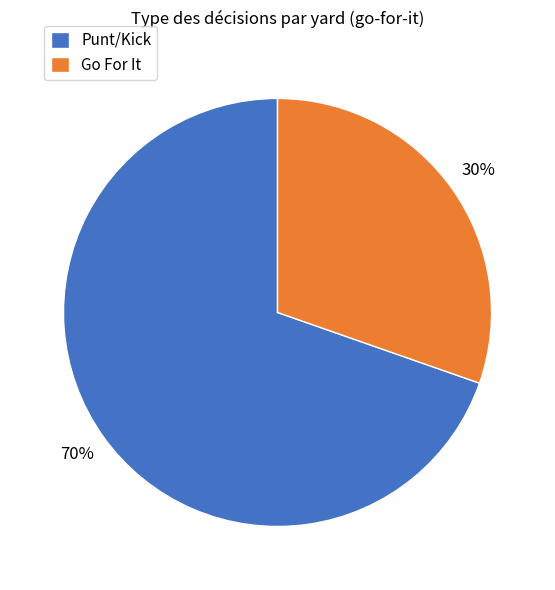

Does Go For It represent more than half of the total?

No